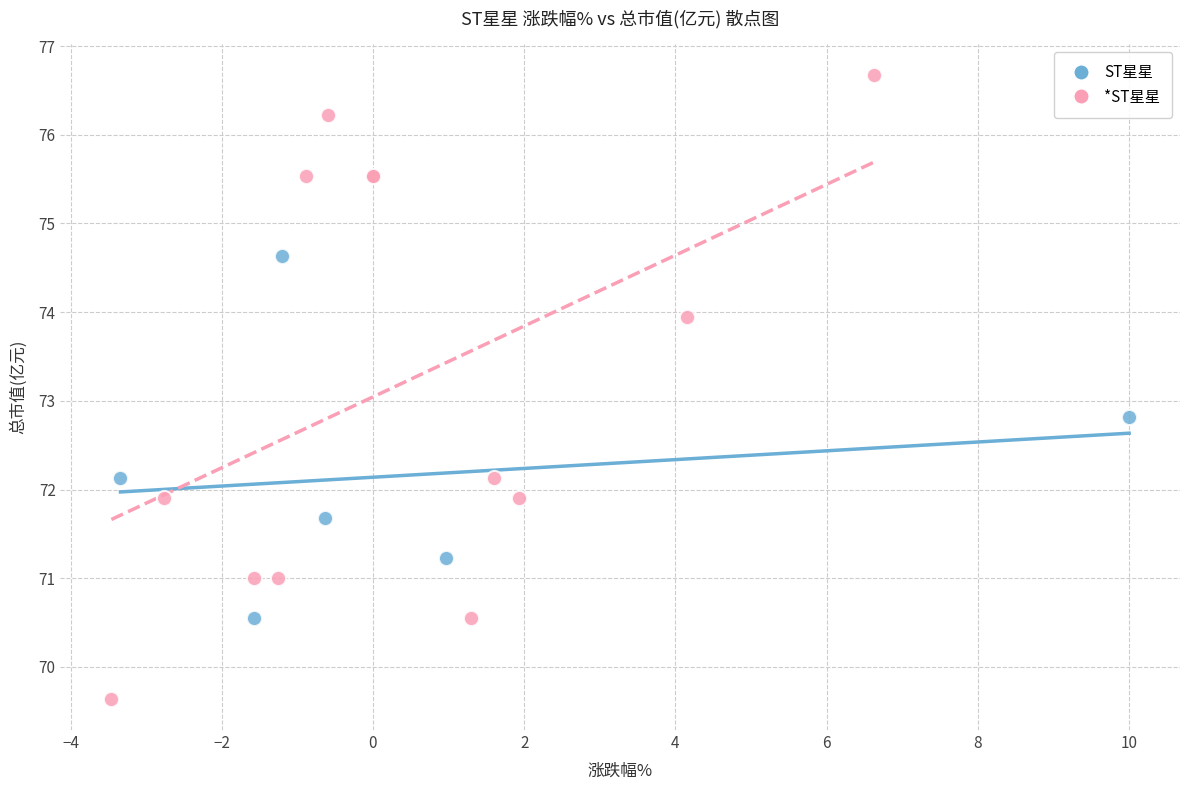

Which series contains the lowest Y value?

*ST星星